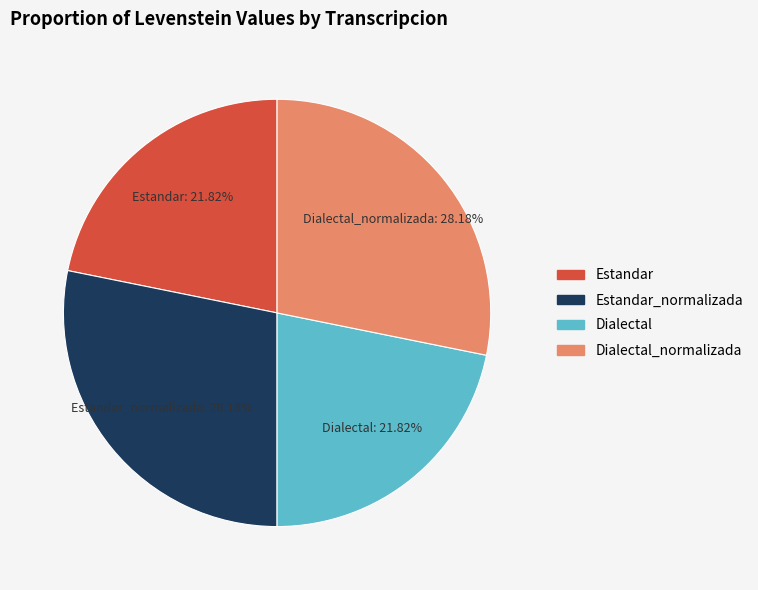

Is there a majority slice in this chart?

No